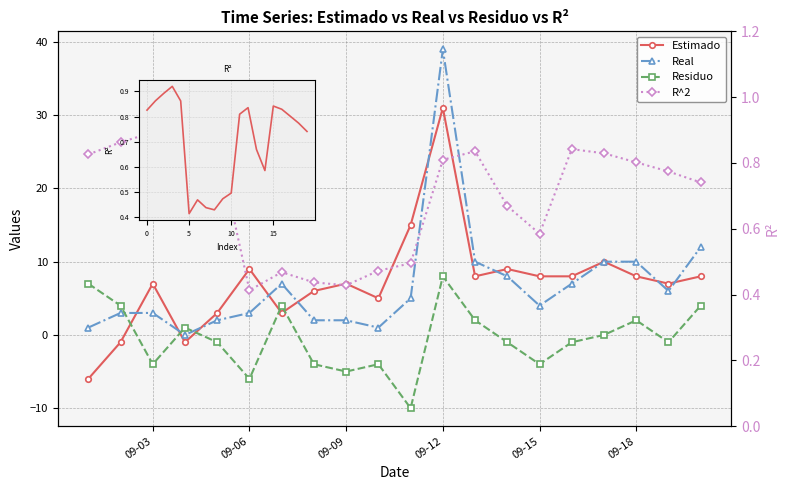

What is the lowest value of the Residuo series?

-10.0